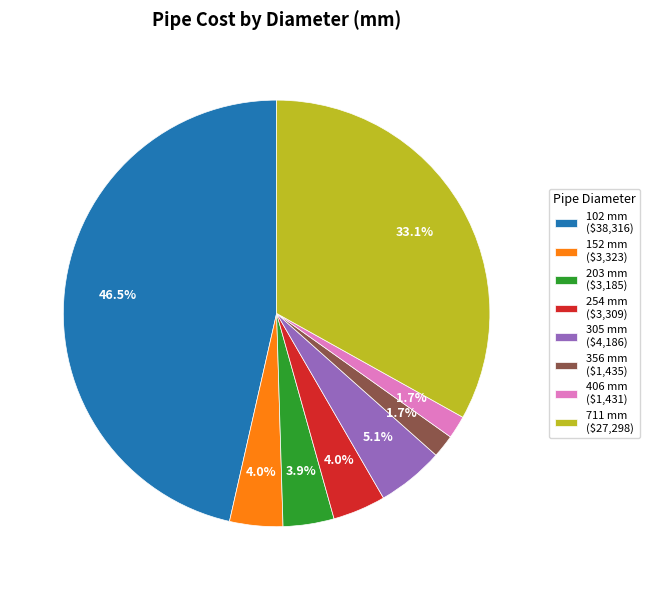

Is there a majority slice in this chart?

No